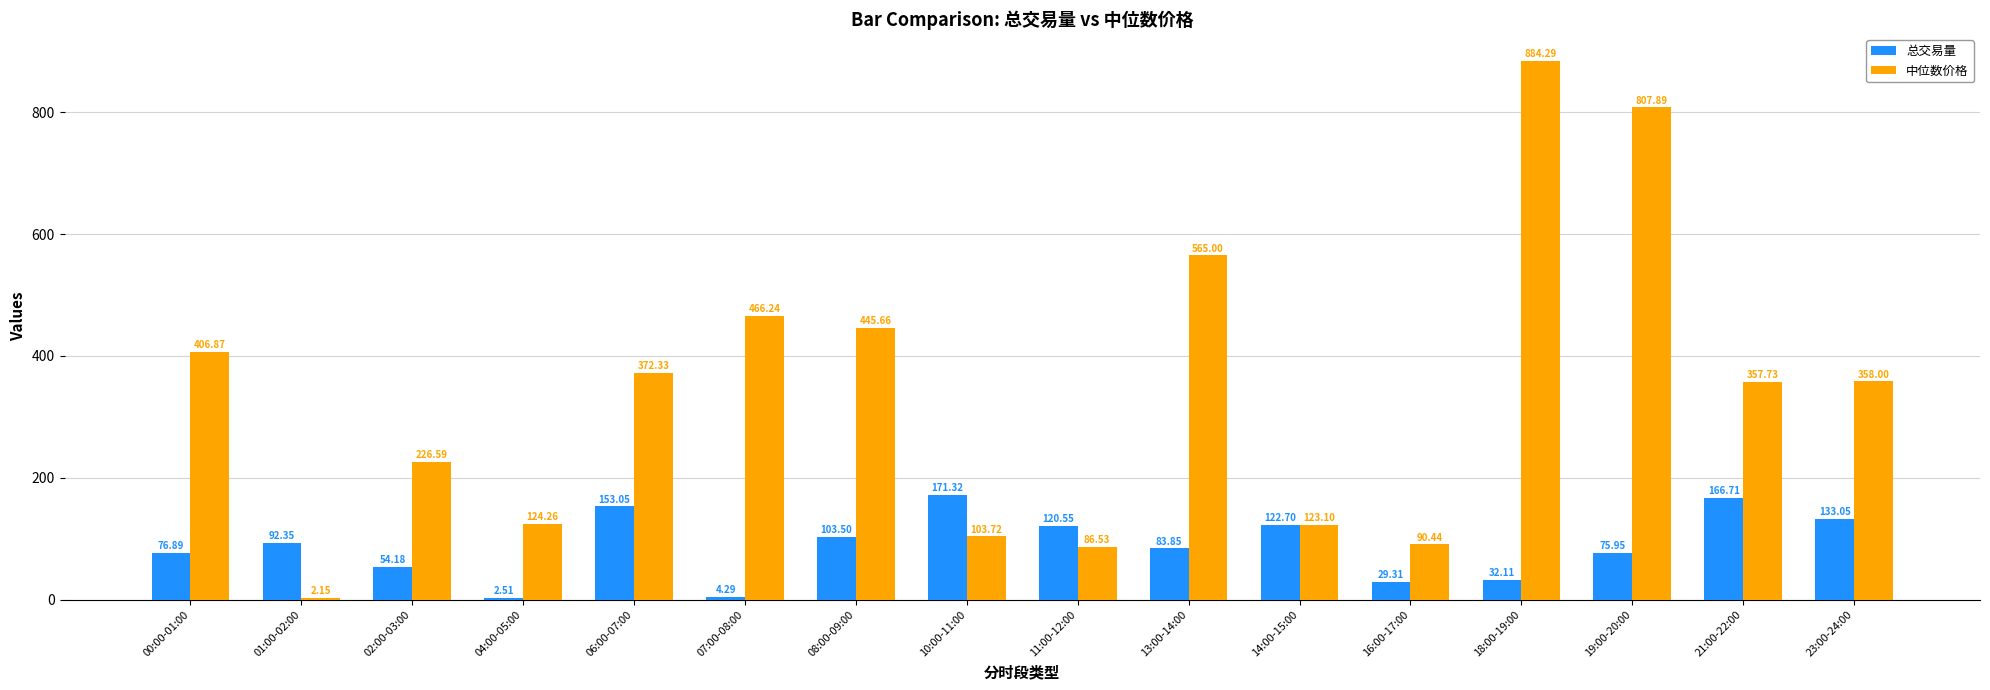

The 中位数价格 series shows 260.3 at 06:00-07:00. True or false?

False